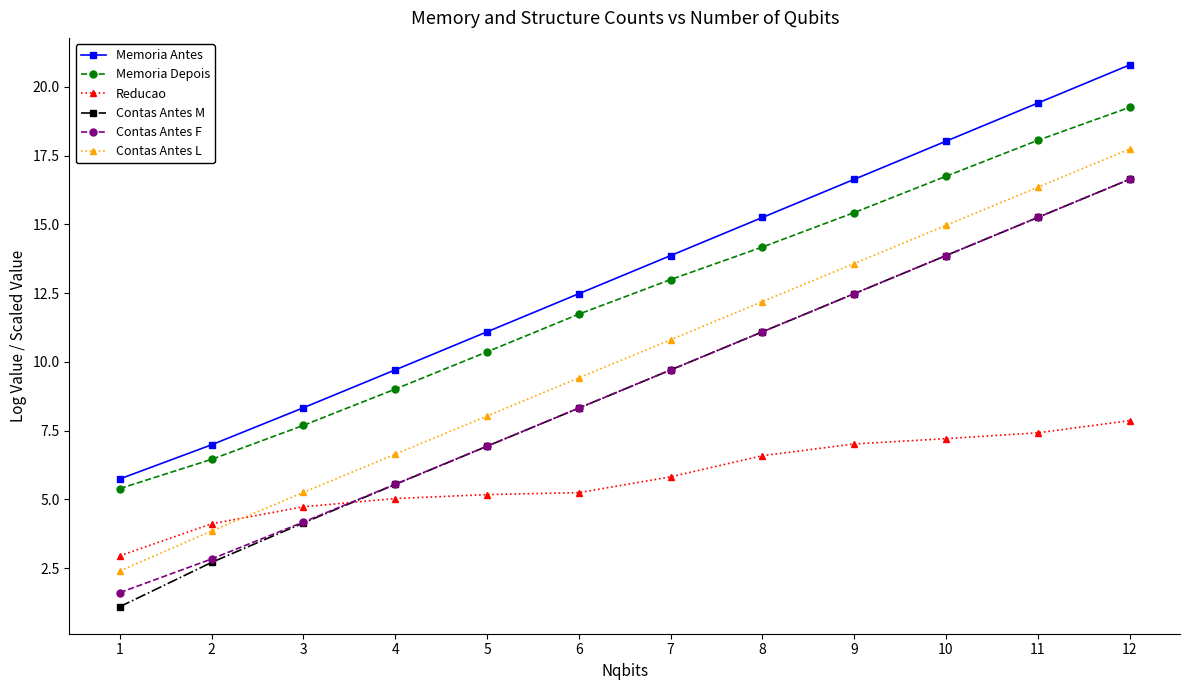

Reading left to right, extract all data points from this chart.

Memoria Antes: 1=5.7	2=7.0	3=8.3	4=9.7	5=11.1	6=12.5	7=13.9	8=15.2	9=16.6	10=18.0	11=19.4	12=20.8
Memoria Depois: 1=5.4	2=6.5	3=7.7	4=9.0	5=10.4	6=11.7	7=13.0	8=14.2	9=15.4	10=16.7	11=18.1	12=19.3
Reducao: 1=2.9	2=4.1	3=4.7	4=5.0	5=5.2	6=5.2	7=5.8	8=6.6	9=7.0	10=7.2	11=7.4	12=7.9
Contas Antes M: 1=1.1	2=2.7	3=4.1	4=5.5	5=6.9	6=8.3	7=9.7	8=11.1	9=12.5	10=13.9	11=15.2	12=16.6
Contas Antes F: 1=1.6	2=2.8	3=4.2	4=5.5	5=6.9	6=8.3	7=9.7	8=11.1	9=12.5	10=13.9	11=15.2	12=16.6
Contas Antes L: 1=2.4	2=3.9	3=5.3	4=6.6	5=8.0	6=9.4	7=10.8	8=12.2	9=13.6	10=15.0	11=16.3	12=17.7